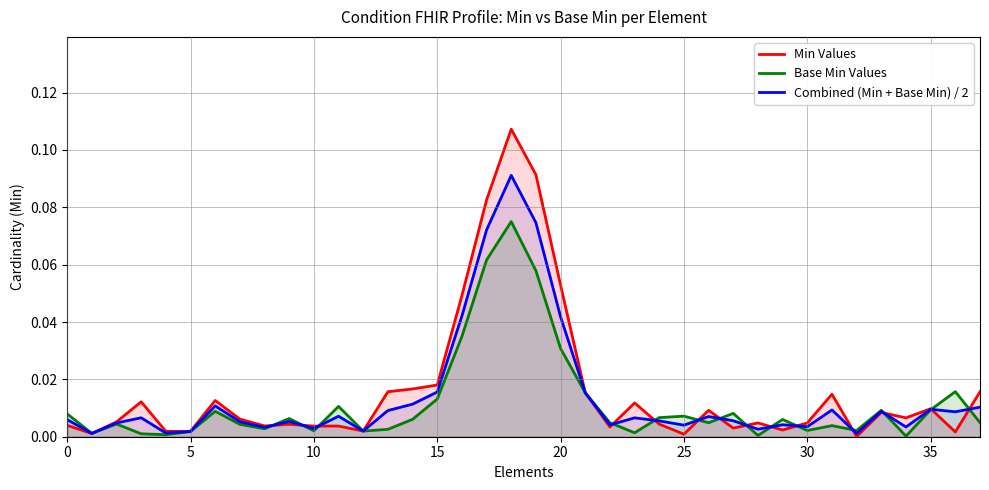

Which series has the largest range (max minus min)?

Min Values